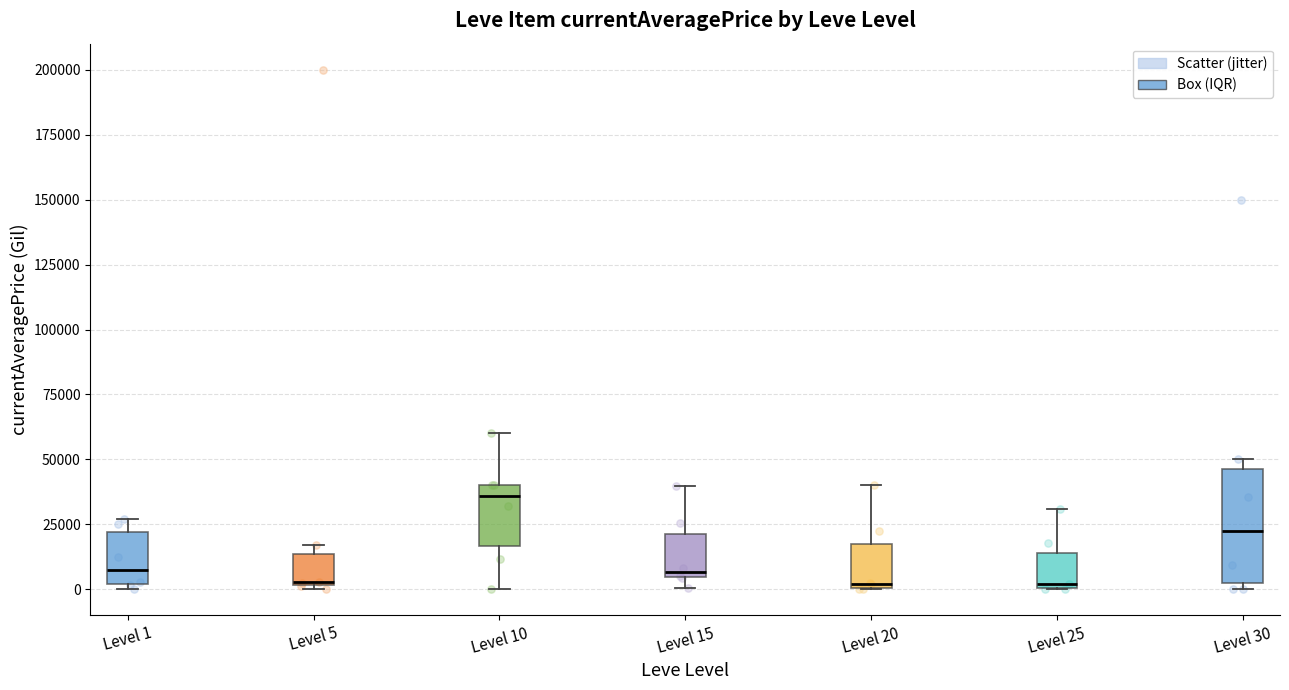

Where is the upper edge of the box for Level 10 on the y-axis? The values are not printed on the chart, so give them approximately, as read against the axis.

40000